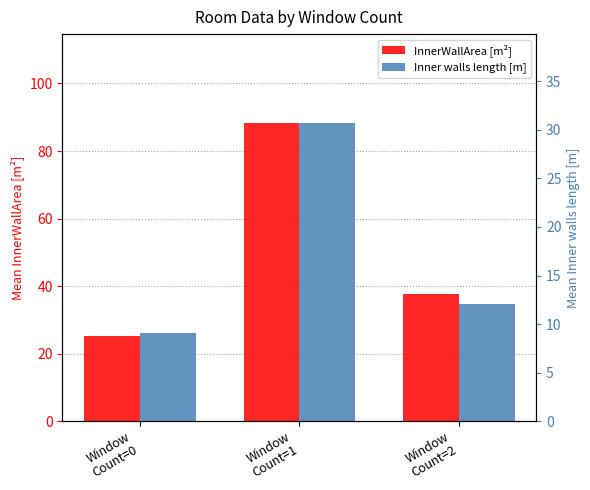

What is the label of the 3rd bar from the left?

Window
Count=2